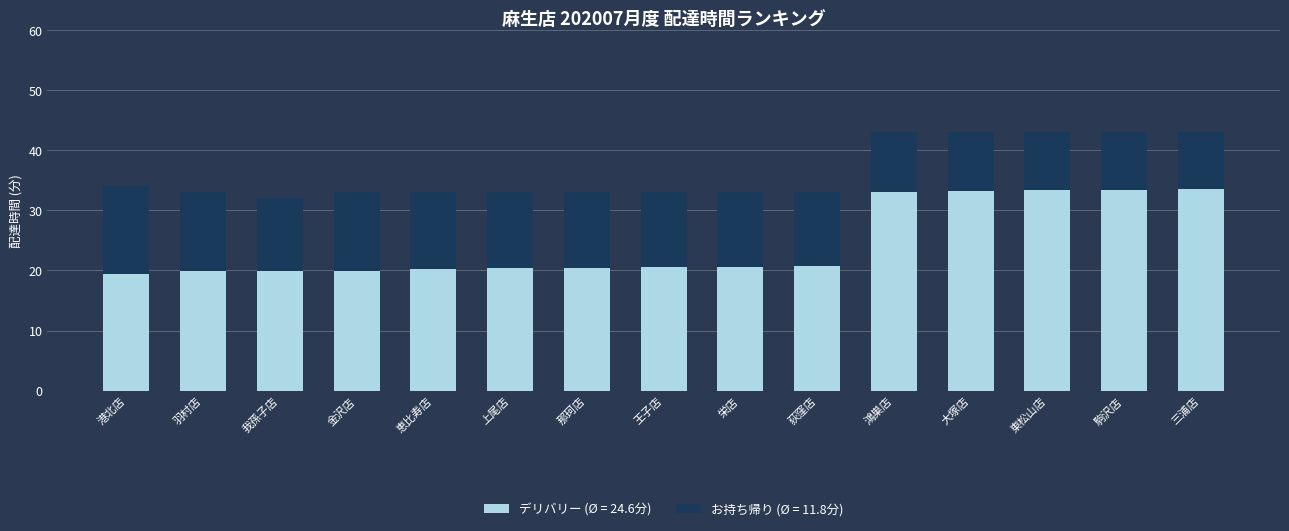

What is the total value across all series at 羽村店?

33.0